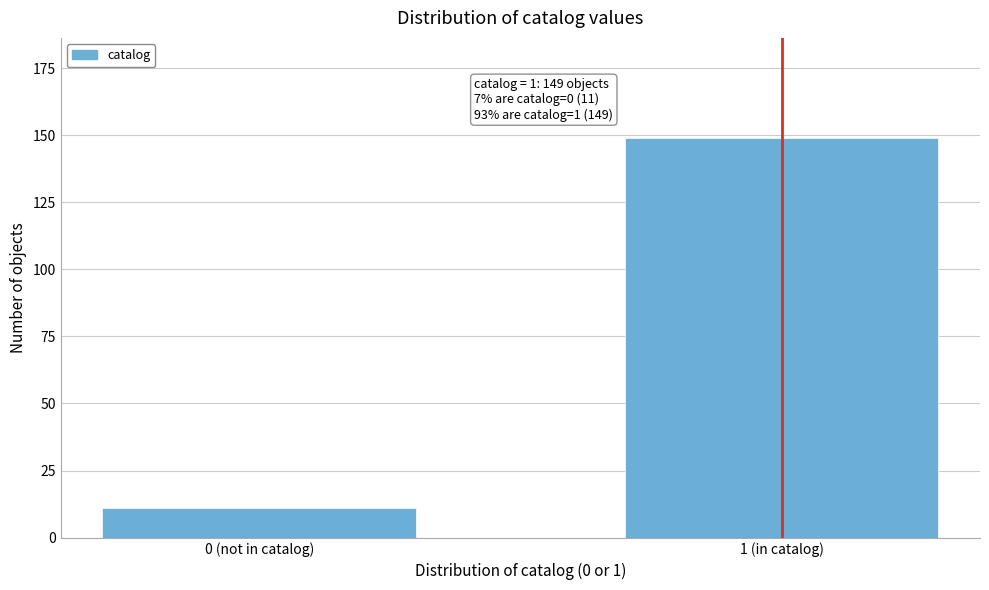

Reading left to right, list all the values displayed in this chart.

11	149